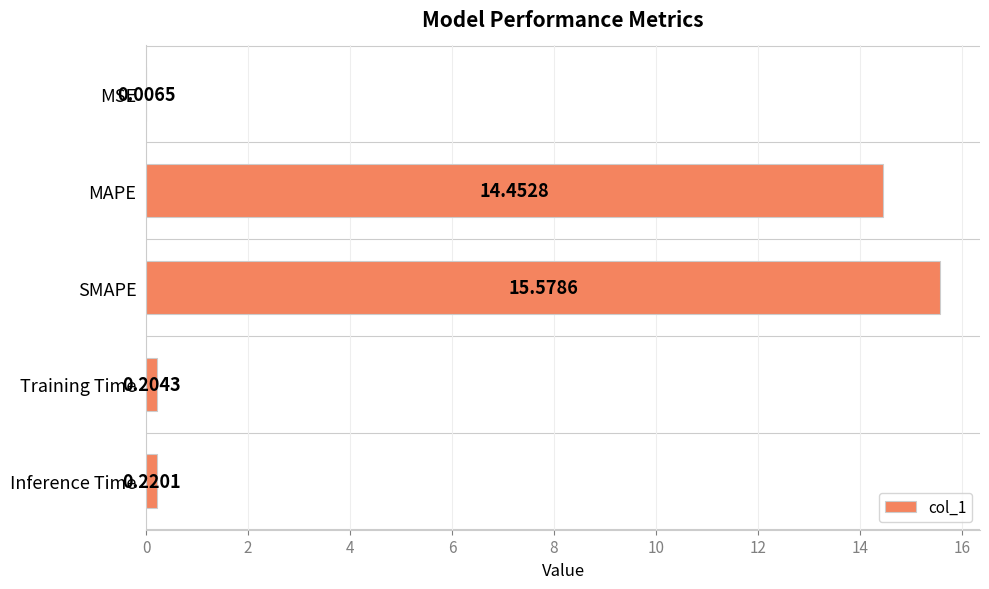

Between Inference Time and SMAPE, which is larger?

SMAPE